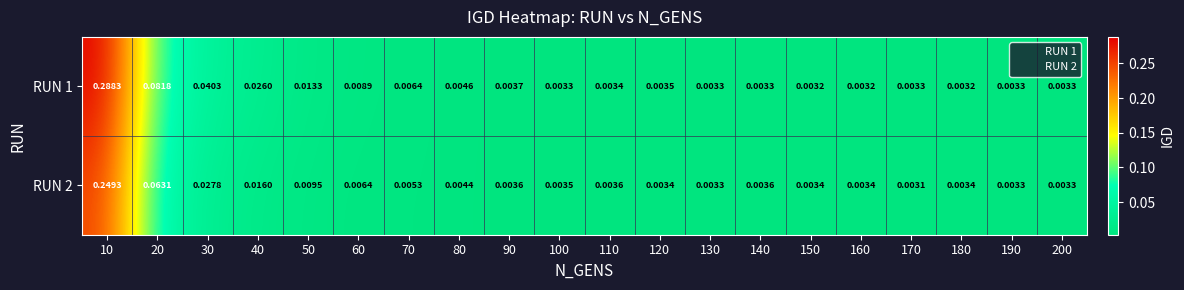

Is the value of RUN 2 at 70 greater than the value of RUN 1 at 60?

No